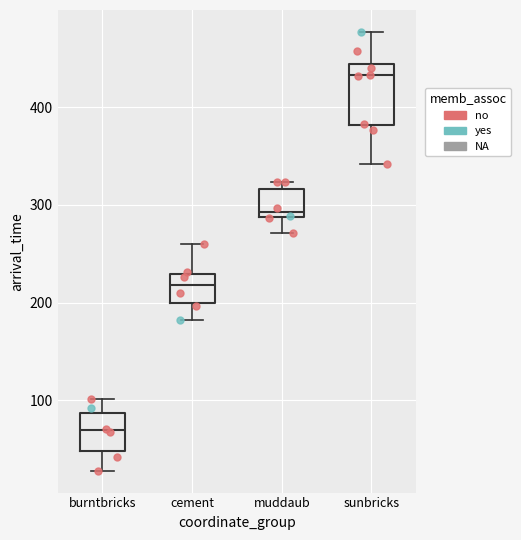

Which box has the lowest median line?

burntbricks